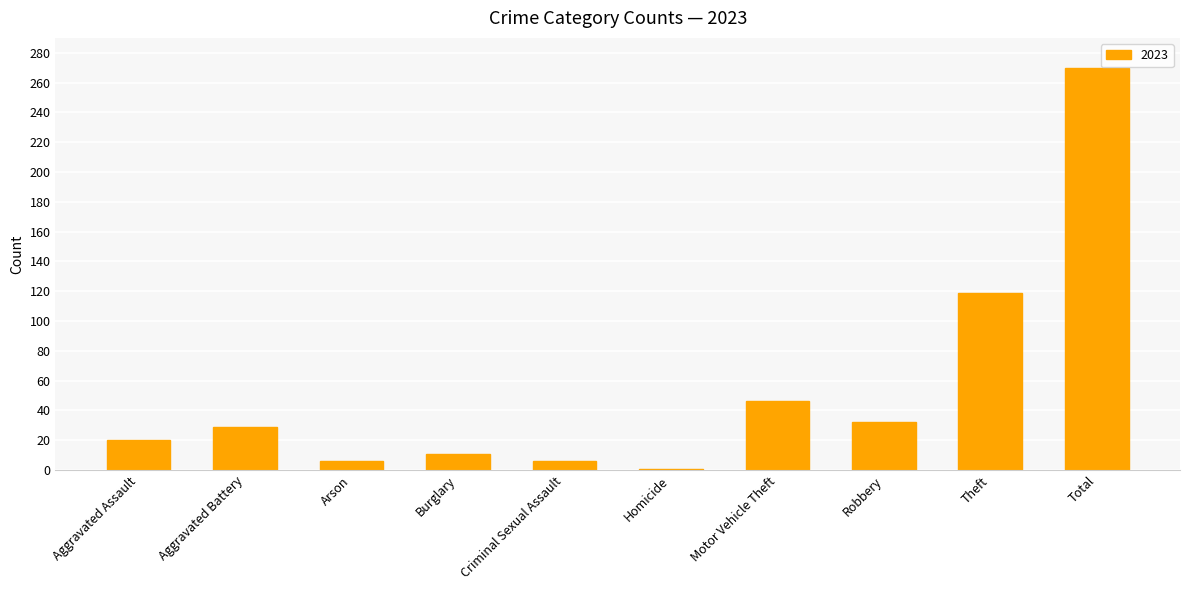

The value at Total is 182. True or false?

False